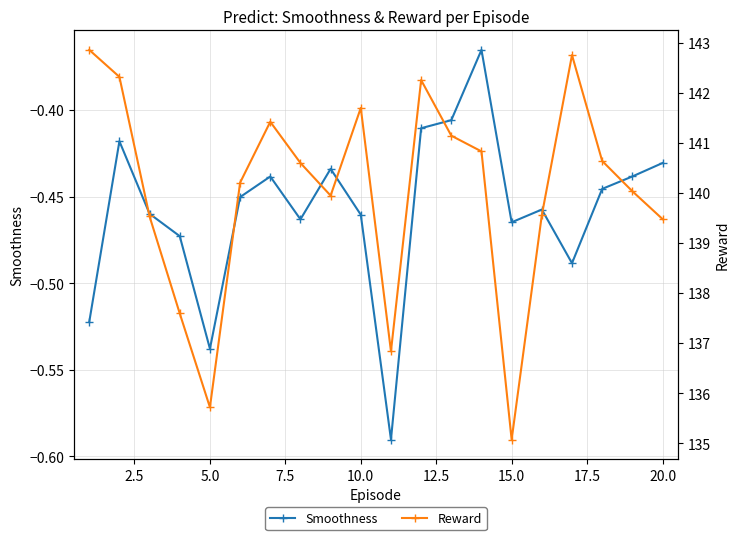

True or false: Smoothness and Reward intersect in this chart.

False